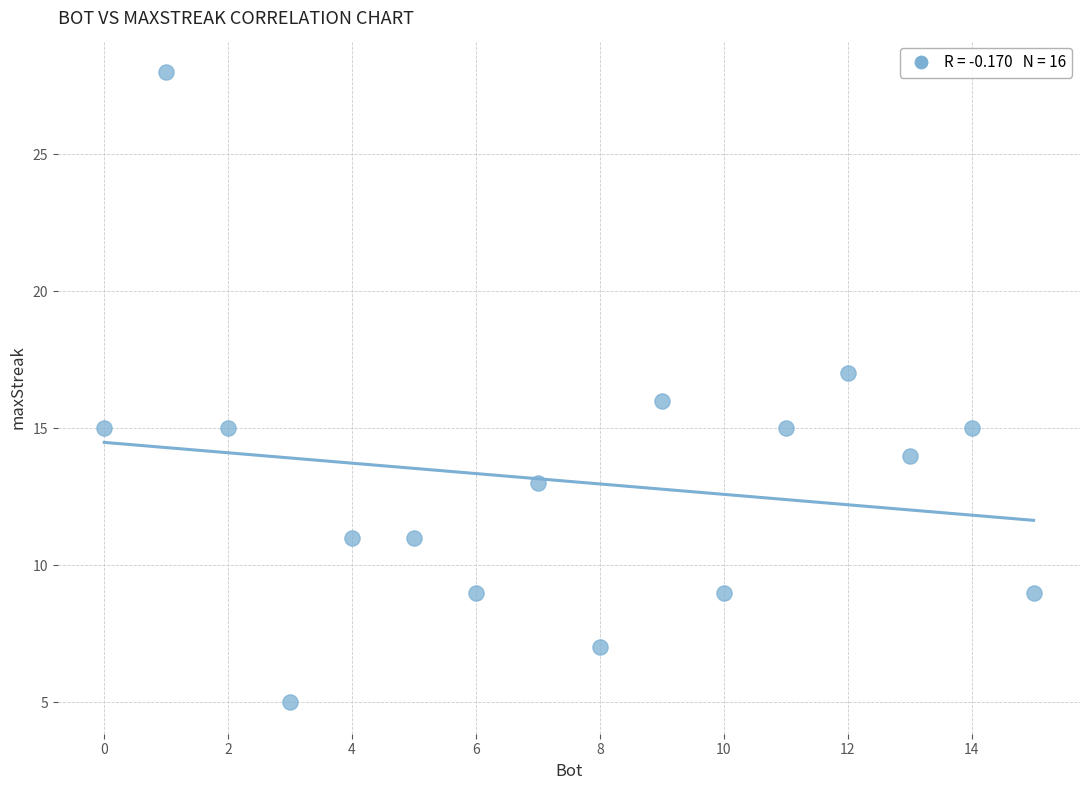

What is the range of X values (max minus min)?

15